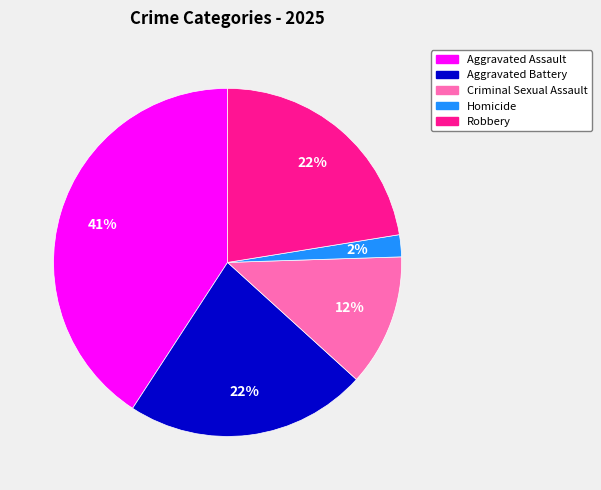

Is it true that Criminal Sexual Assault is 12% of the pie?

True